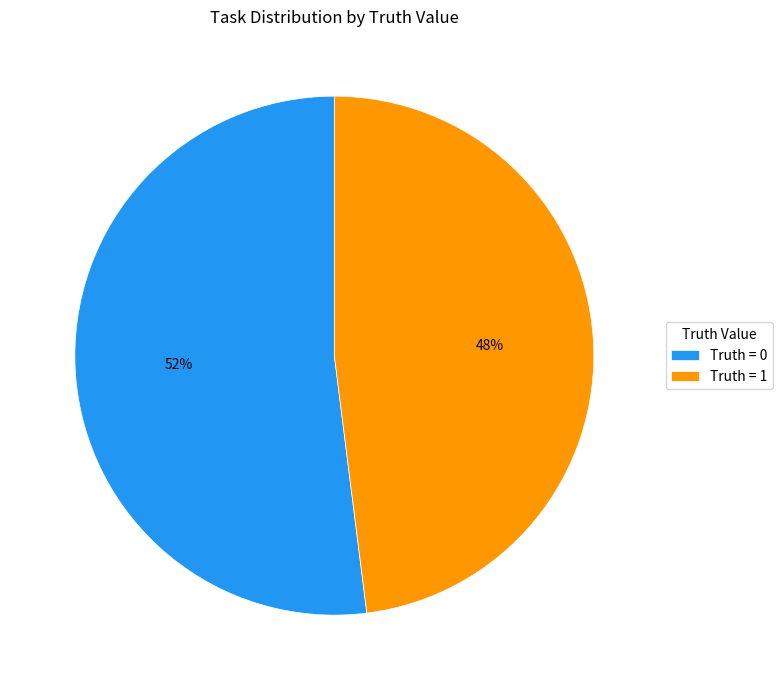

Is the sum of Truth = 1 and Truth = 0 greater than half?

Yes